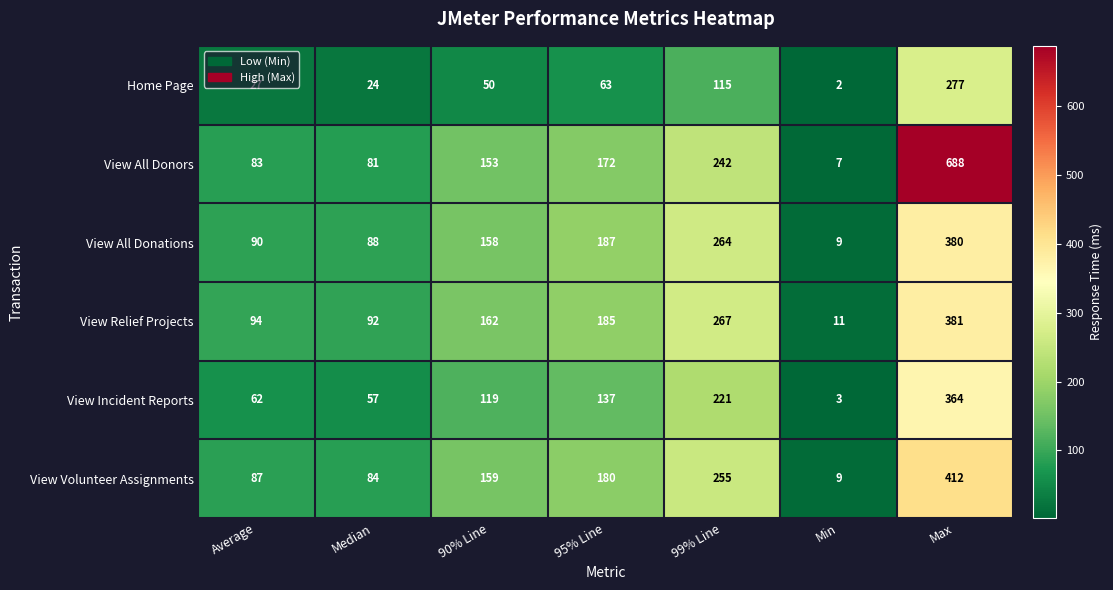

At Median, list the series in order from largest to smallest.

View Relief Projects, View All Donations, View Volunteer Assignments, View All Donors, View Incident Reports, Home Page